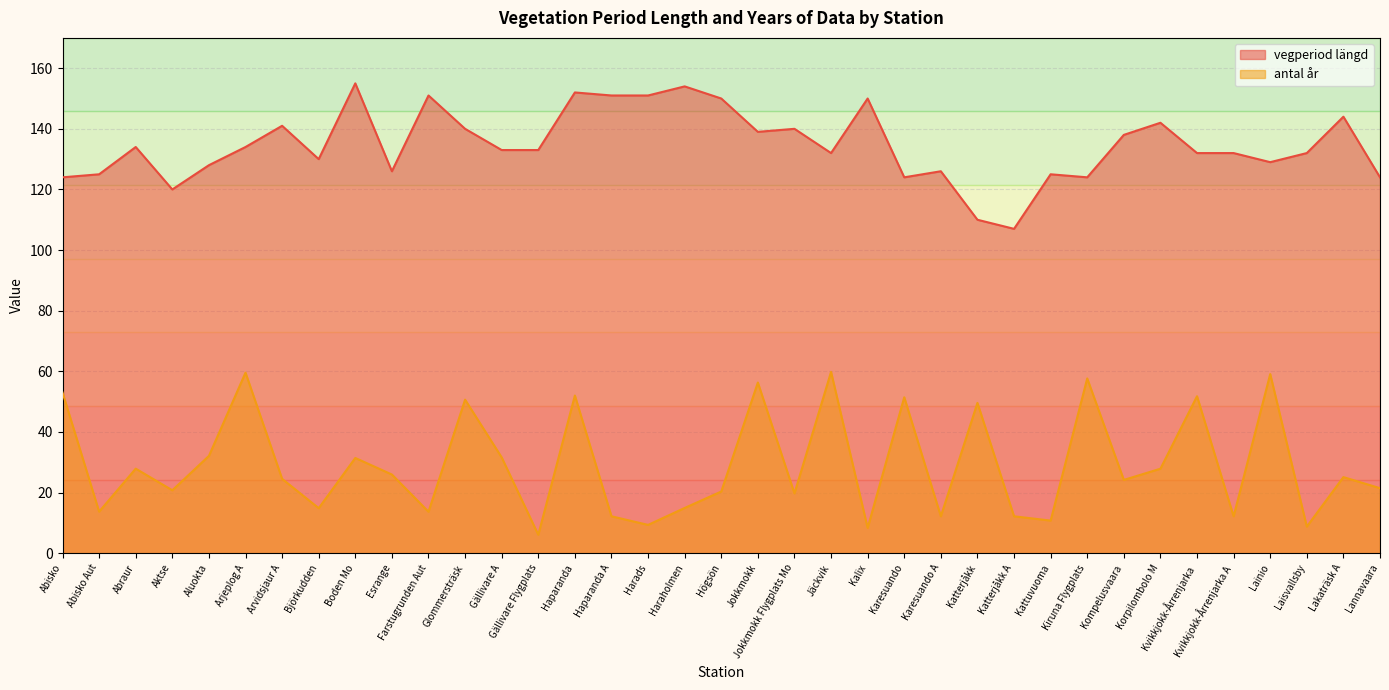

List the labels in order of antal år value, largest first.

Jäckvik, Arjeplog A, Lainio, Kiruna Flygplats, Jokkmokk, Abisko, Haparanda, Kvikkjokk-Årrenjarka, Karesuando, Glommersträsk, Katterjåkk, Aluokta, Gällivare A, Boden Mo, Abraur, Korpilombolo M, Esrange, Lakaträsk A, Arvidsjaur A, Kompelusvaara, Lannavaara, Aktse, Högsön, Jokkmokk Flygplats Mo, Haraholmen, Björkudden, Abisko Aut, Farstugrunden Aut, Haparanda A, Karesuando A, Katterjåkk A, Kvikkjokk-Årrenjarka A, Kattuvuoma, Harads, Laisvallsby, Kalix, Gällivare Flygplats